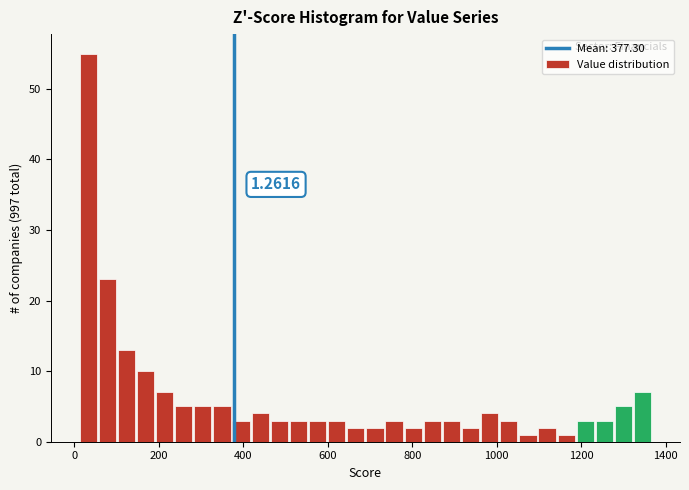

Around what value on the x-axis is the tallest bar? Give the approximate position of its centre, as read against the axis.

40